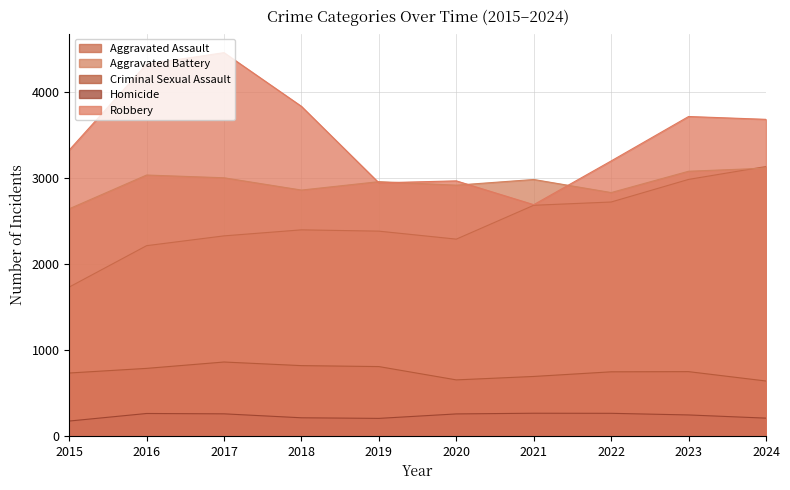

What is the difference between the maximum and minimum values in the Robbery series?

1769